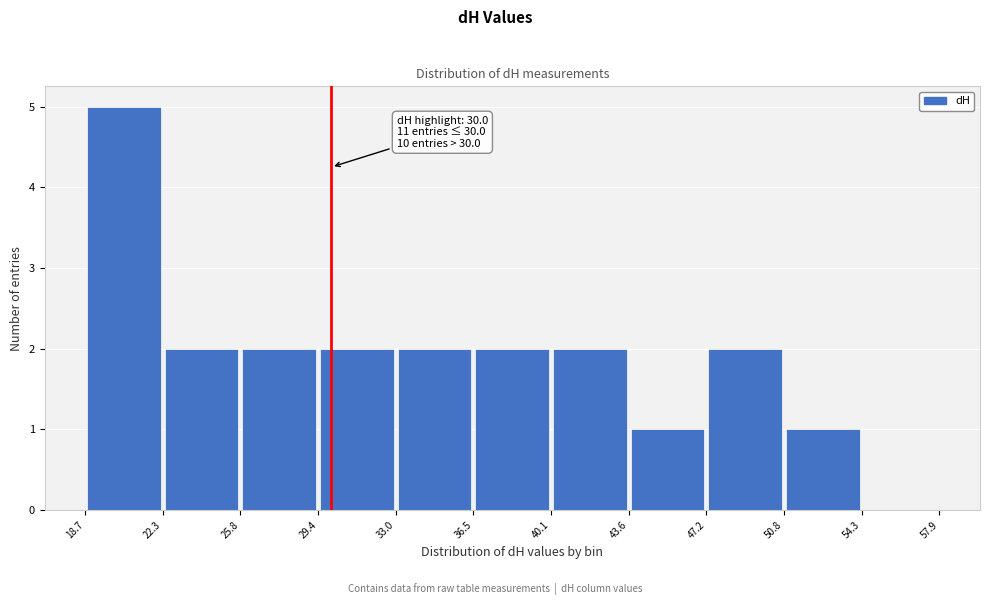

Over which range of the x-axis is the bar tallest?

18.7 to 22.3